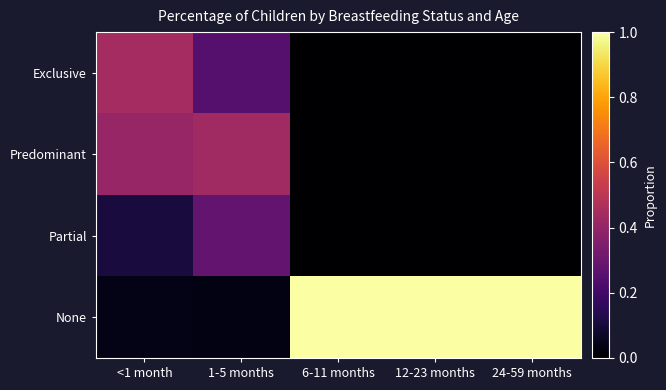

At 6-11 months, list the series in order from largest to smallest.

None, Exclusive, Predominant, Partial